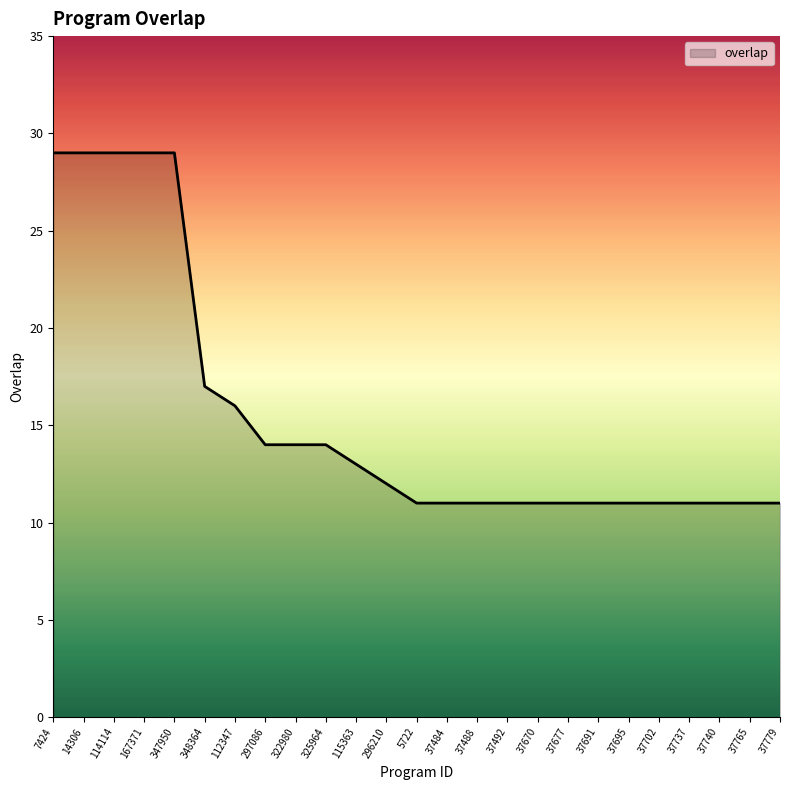

What is the maximum value shown in the chart?

29